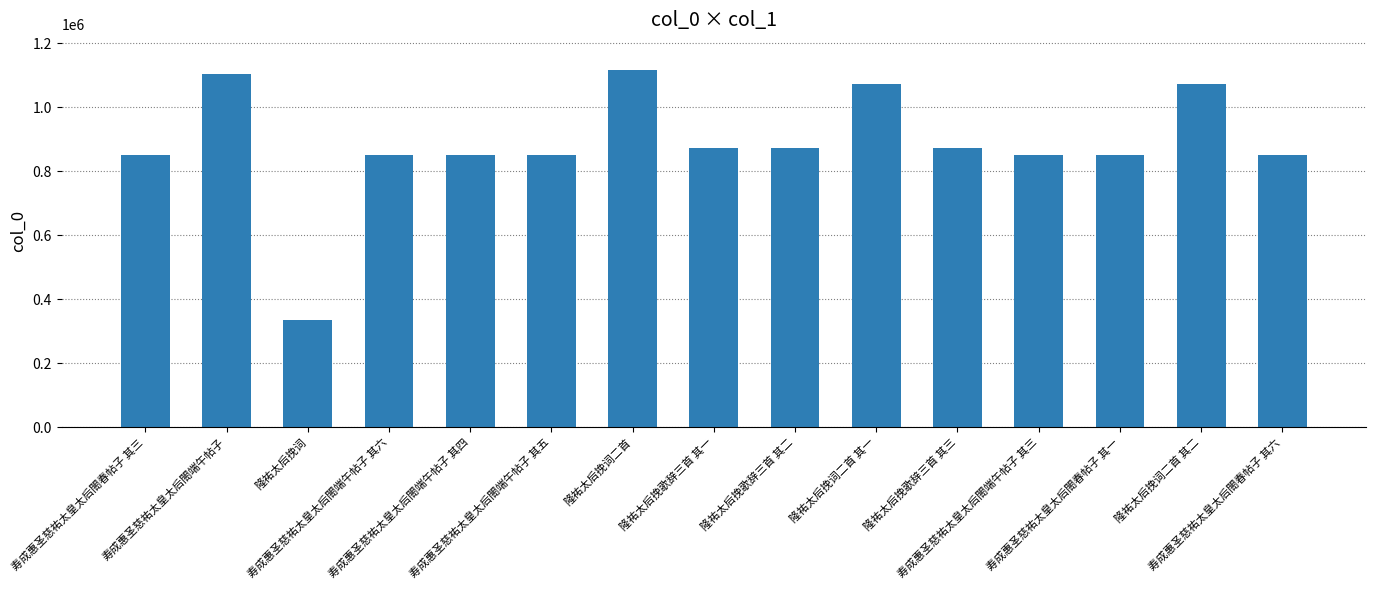

The value at 寿成惠圣慈祐太皇太后閤端午帖子 其四 is 849276. True or false?

True